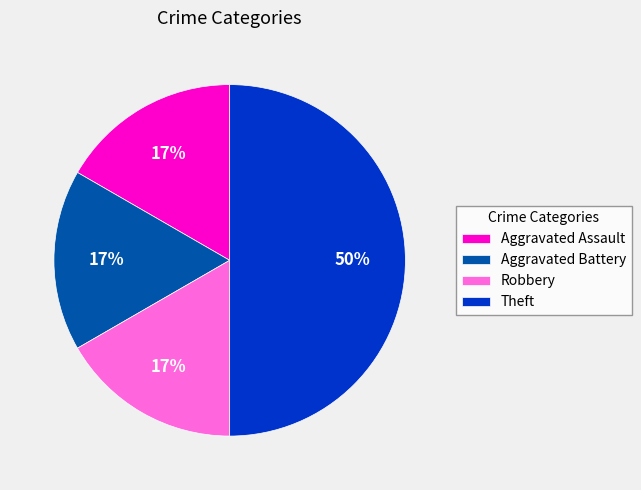

Does Aggravated Assault represent more than half of the total?

No